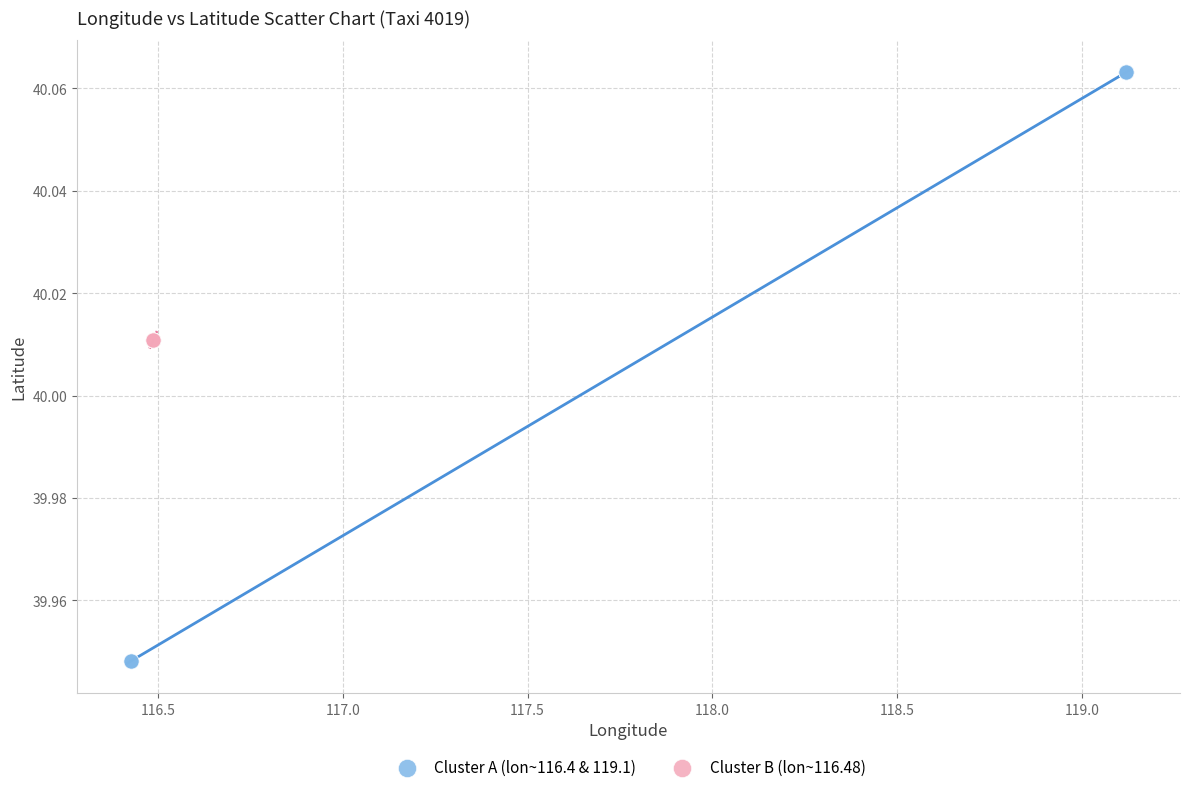

Which series contains the lowest Y value?

Cluster A (lon~116.4 & 119.1)